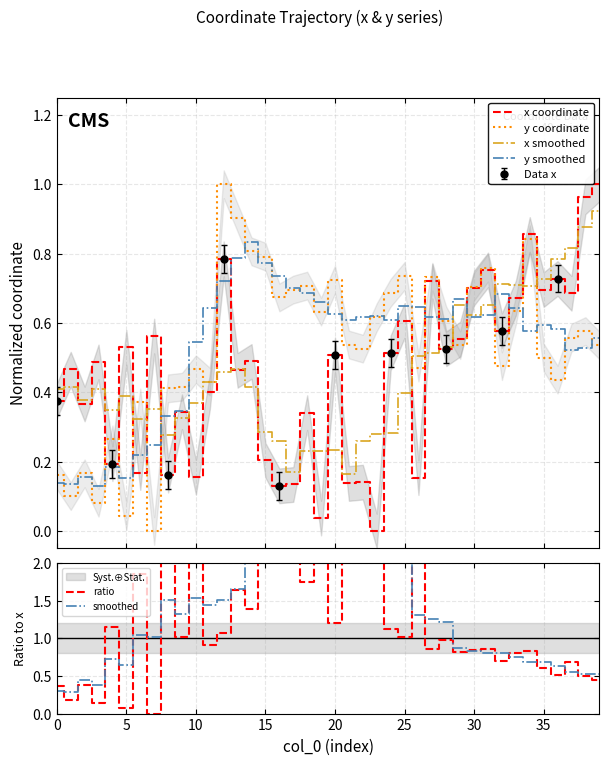

Reading left to right, extract all data points from this chart.

x coordinate: 0.4	0.5	0.4	0.5	0.2	0.5	0.2	0.6	0.2	0.3	0.2	0.4	0.8	0.5	0.5	0.2	0.1	0.1	0.3	0.0	0.5	0.1	0.1	0.0	0.5	0.6	0.2	0.7	0.5	0.6	0.7	0.8	0.6	0.7	0.9	0.7	0.7	0.7	1.0	1.0
y coordinate: 0.2	0.1	0.2	0.1	0.3	0.0	0.4	0.0	0.4	0.4	0.5	0.4	1.0	0.9	0.8	0.8	0.7	0.7	0.7	0.6	0.7	0.5	0.5	0.6	0.7	0.7	0.5	0.7	0.6	0.5	0.7	0.8	0.5	0.6	0.8	0.5	0.4	0.6	0.6	0.5
x smoothed: 0.4	0.4	0.4	0.4	0.3	0.4	0.3	0.4	0.3	0.3	0.4	0.4	0.5	0.5	0.4	0.3	0.3	0.2	0.2	0.2	0.2	0.2	0.3	0.3	0.3	0.4	0.5	0.5	0.5	0.7	0.6	0.7	0.7	0.7	0.7	0.7	0.8	0.8	0.9	0.9
y smoothed: 0.1	0.1	0.2	0.1	0.2	0.2	0.2	0.2	0.3	0.3	0.5	0.6	0.7	0.8	0.8	0.8	0.7	0.7	0.7	0.7	0.6	0.6	0.6	0.6	0.6	0.6	0.6	0.6	0.6	0.7	0.6	0.6	0.7	0.6	0.6	0.6	0.6	0.5	0.5	0.6
ratio: 0.4	0.2	0.4	0.1	1.2	0.1	1.9	0.0	2.2	1.0	2.5	0.9	1.1	1.6	1.4	3.3	4.4	4.4	1.8	14.3	1.2	3.3	3.2	5215116720.8	1.1	1.0	2.6	0.9	1.0	0.8	0.9	0.9	0.7	0.8	0.8	0.6	0.5	0.7	0.5	0.5
smoothed: 0.3	0.3	0.4	0.4	0.7	0.6	1.0	1.0	1.5	1.3	1.5	1.4	1.5	1.7	2.4	3.0	3.0	5.6	5.2	5.0	4.8	1043023348.6	1043023345.9	1043023345.9	1043023345.7	1043023345.3	1.3	1.3	1.2	0.9	0.8	0.8	0.8	0.8	0.7	0.7	0.6	0.6	0.5	0.5